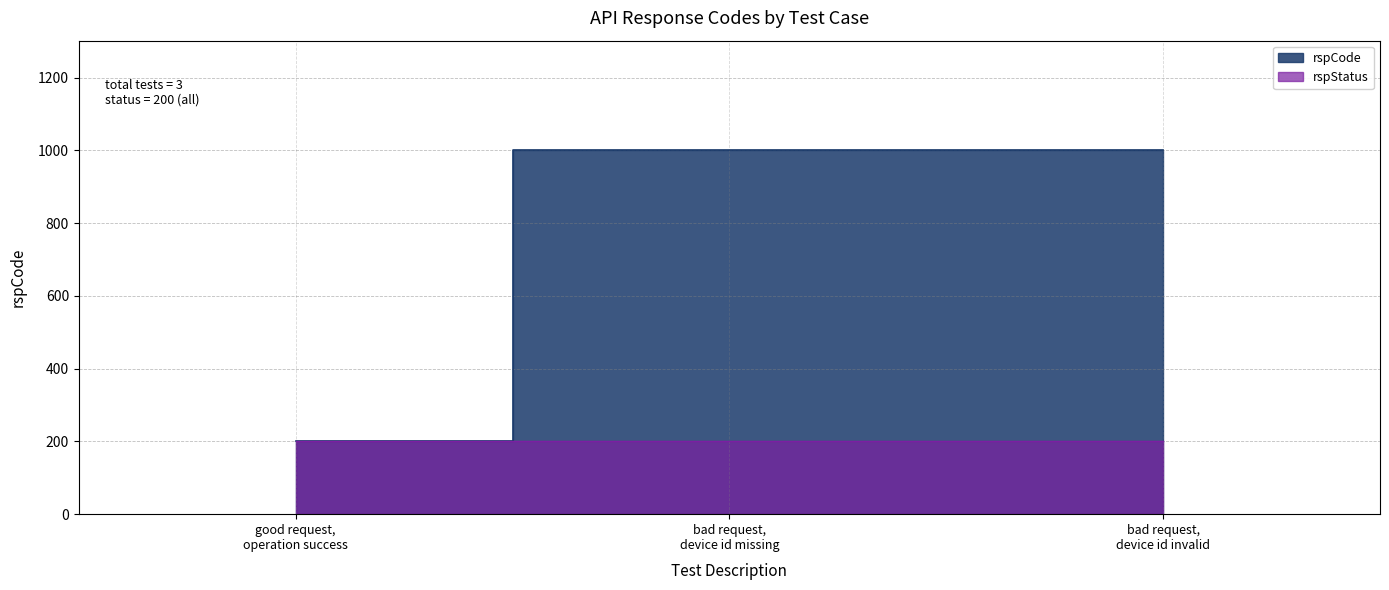

Does the chart have visible grid lines?

Yes